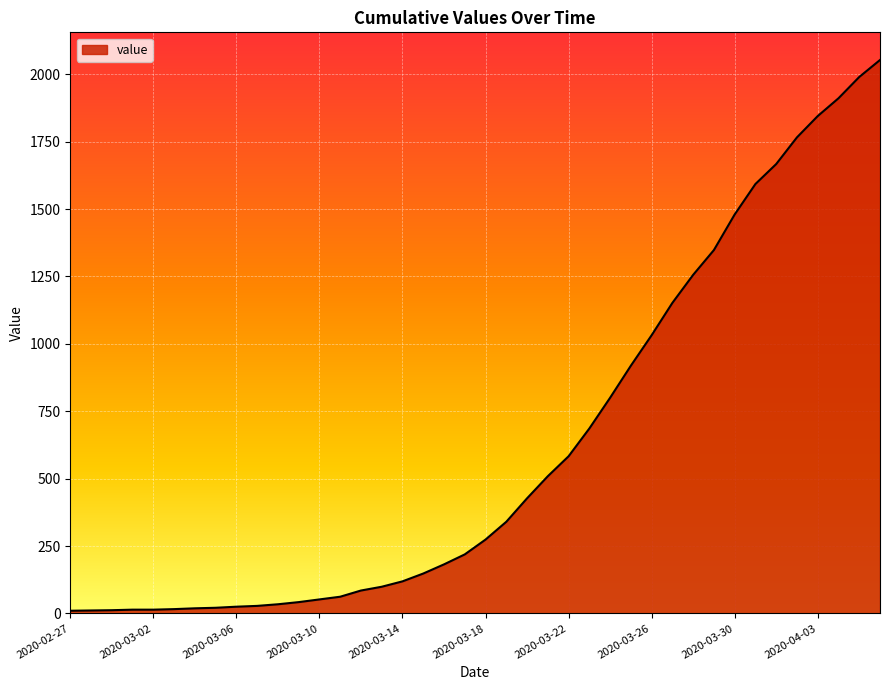

Does the chart display data point markers on the line(s)?

No